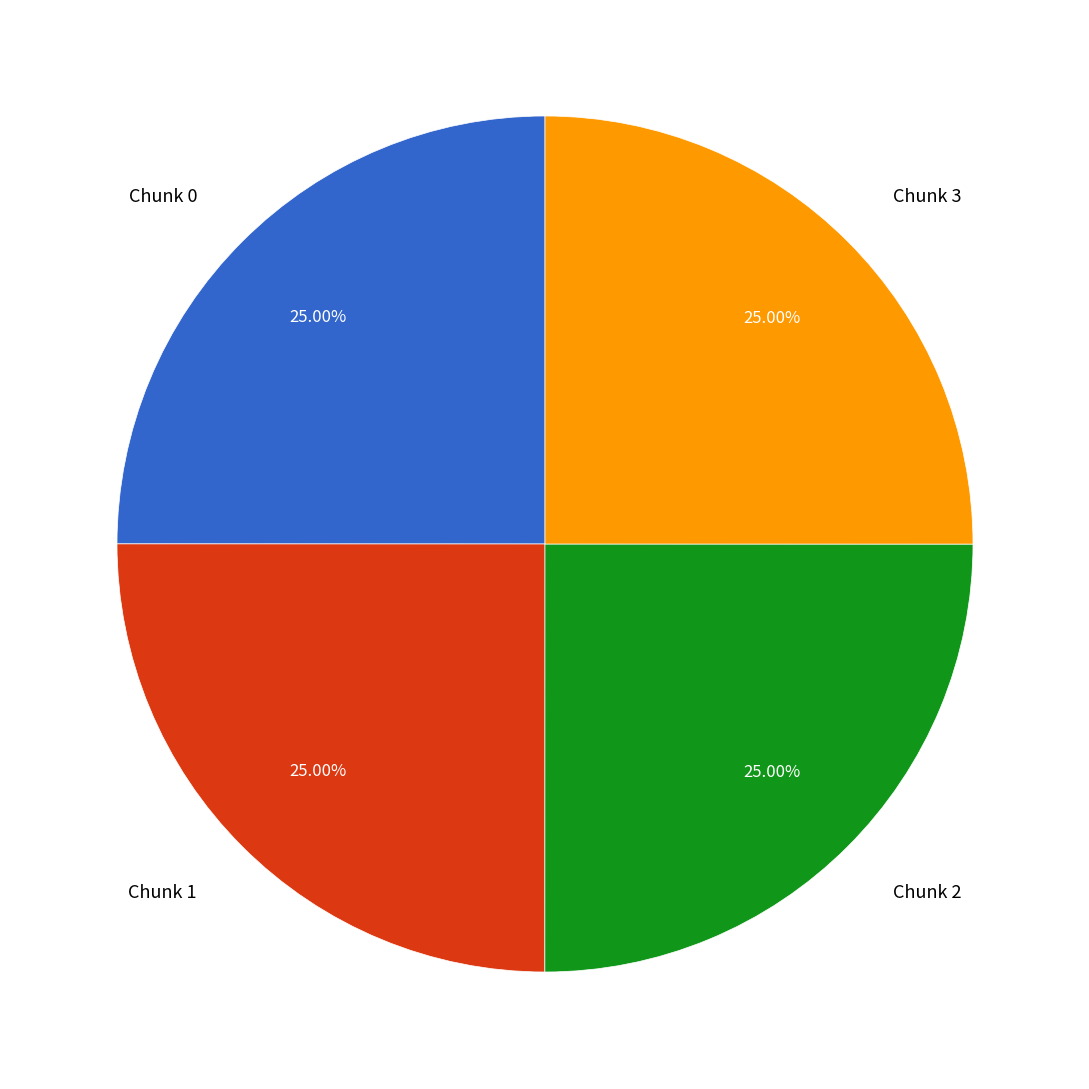

Approximately how many times larger is the value at Chunk 0 compared to Chunk 3?

1.0